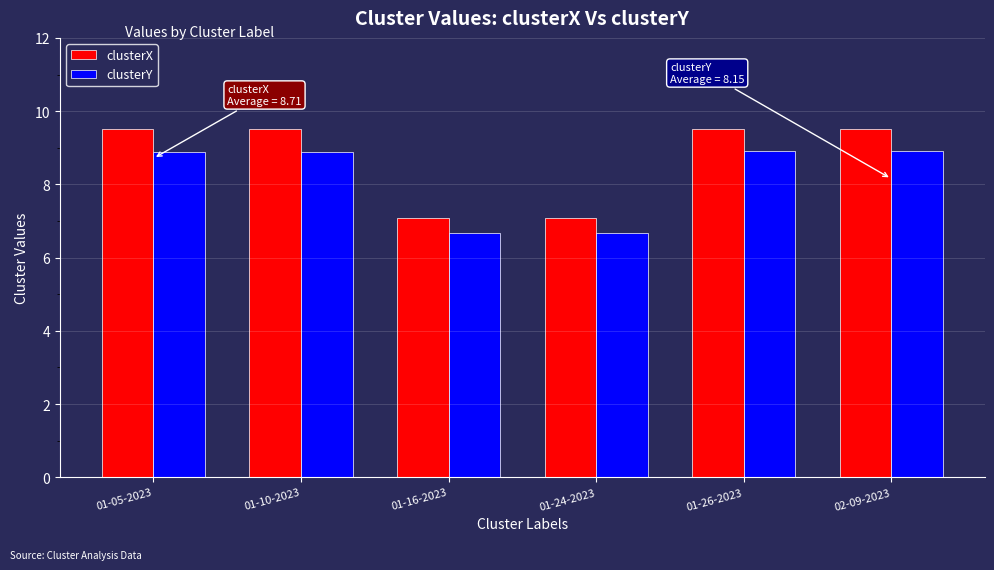

What is the difference between the highest and lowest values at 01-26-2023?

0.6